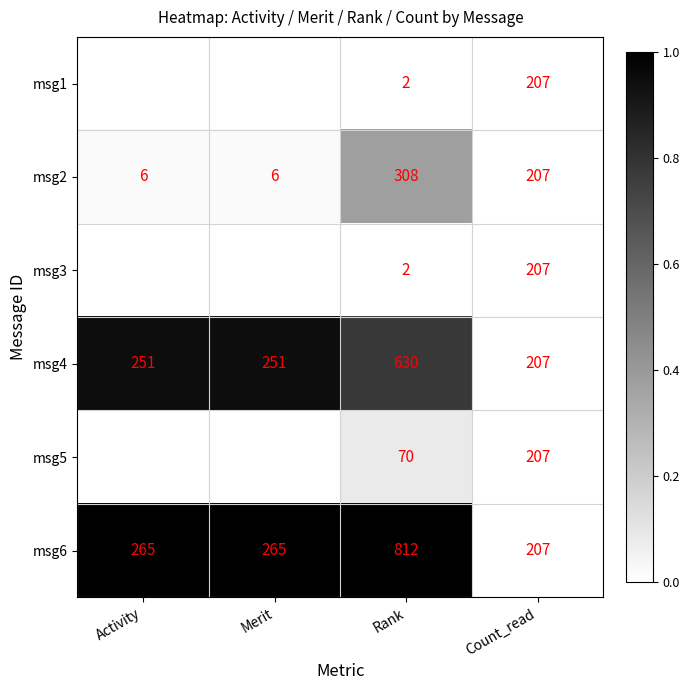

What is the total value across all series at Rank?

1824